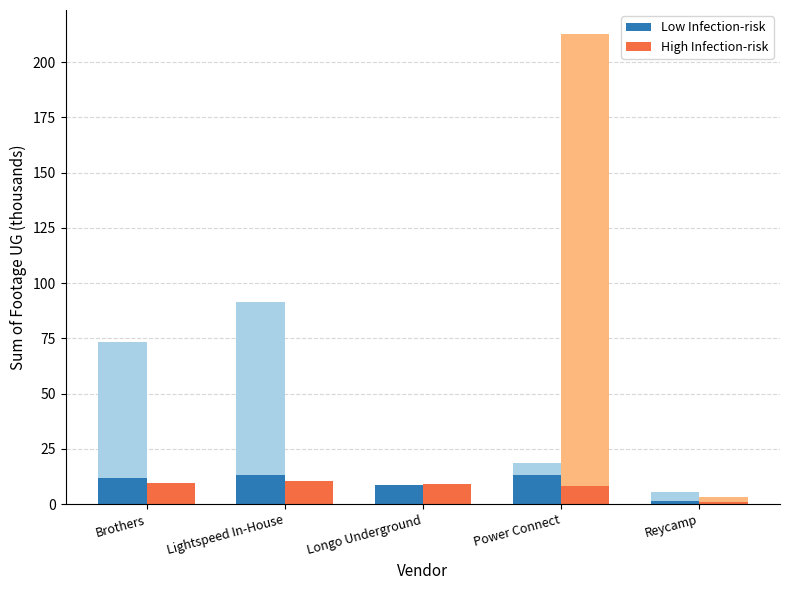

List the series in order of their overall mean, highest first.

Low Infection-risk, High Infection-risk